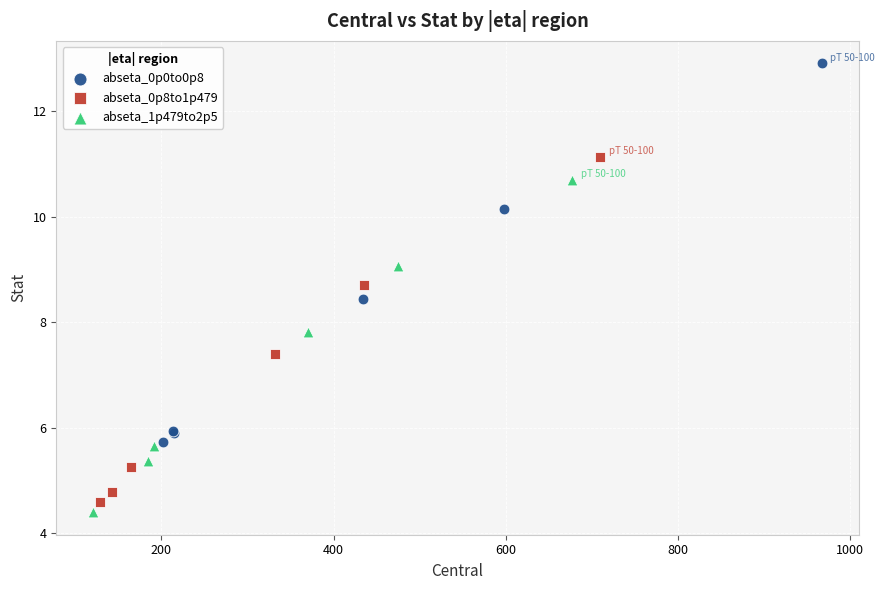

Which series has the widest spread of Y values?

abseta_0p0to0p8